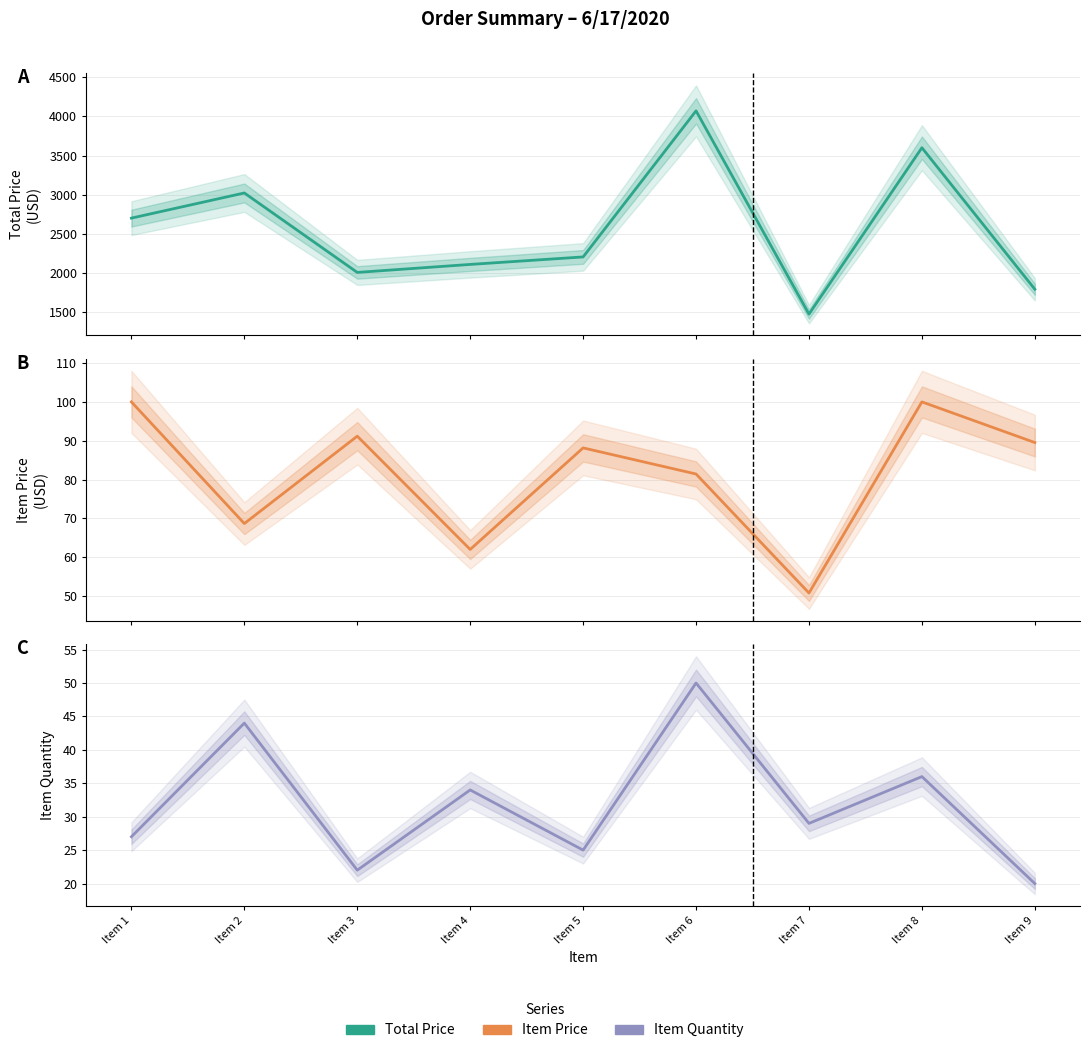

At which category does ITEM QUANTITY reach its first local valley?

Item 3